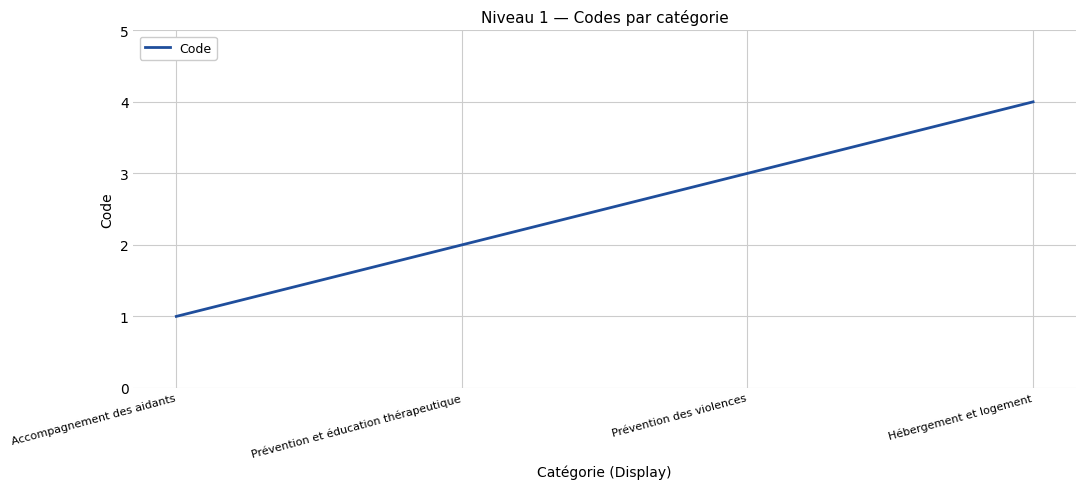

Count the values in the range 2 to 4.

3